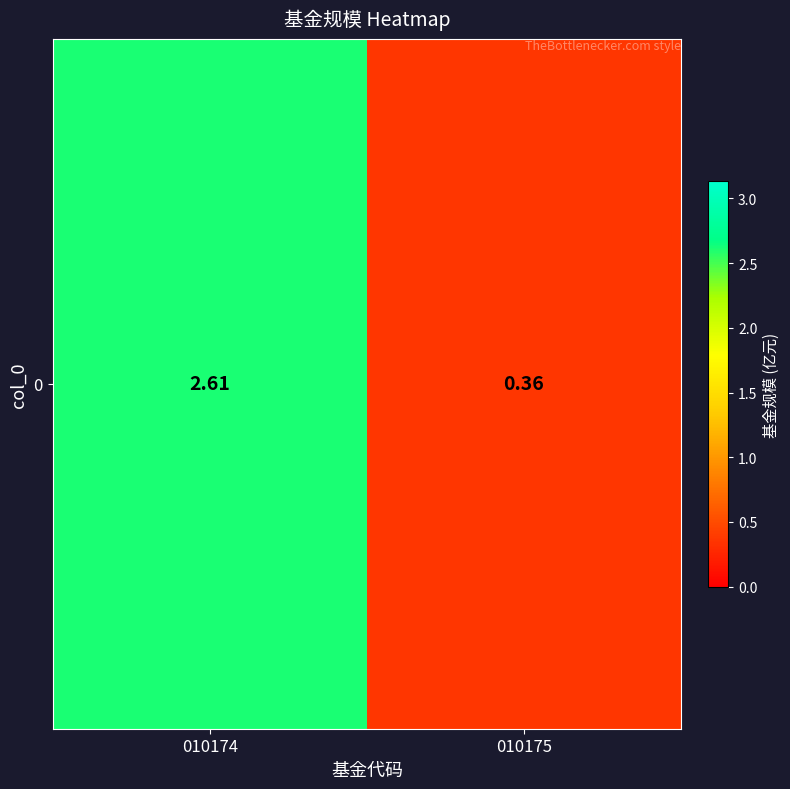

Reading right to left, what are all the values shown in this chart?

010175=0.4	010174=2.6